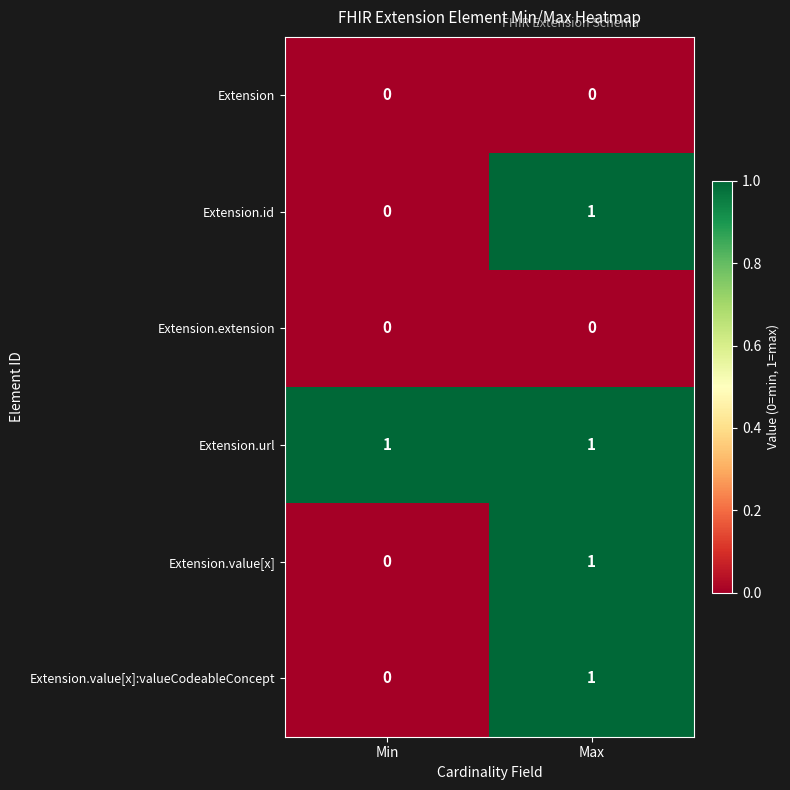

At which label does Extension.id reach its peak?

Max